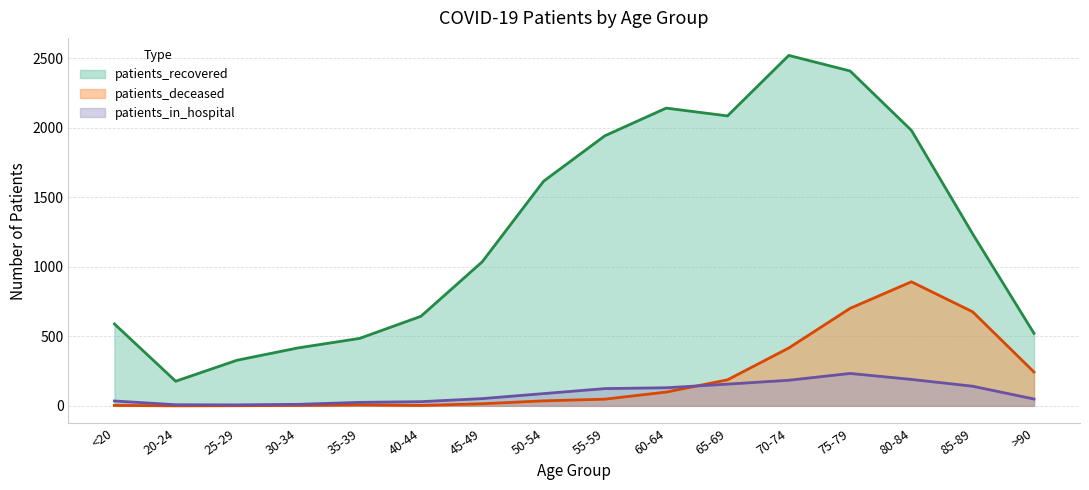

What is the label of the 12th point from the right?

35-39